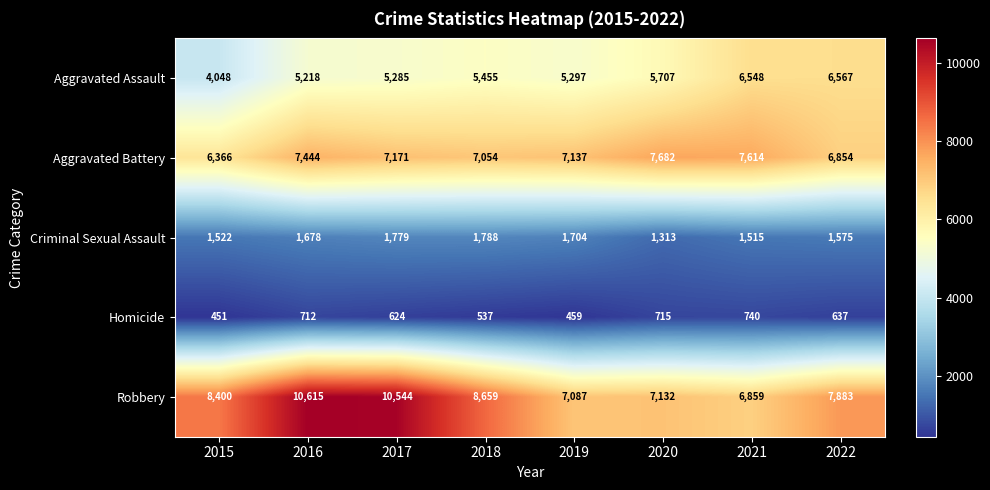

What is the spread (max minus min) of values at 2017?

9920